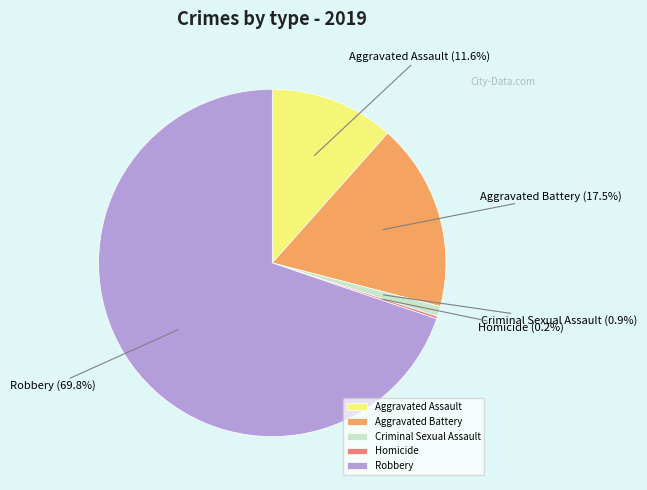

Is the sum of Robbery and Criminal Sexual Assault greater than half?

Yes